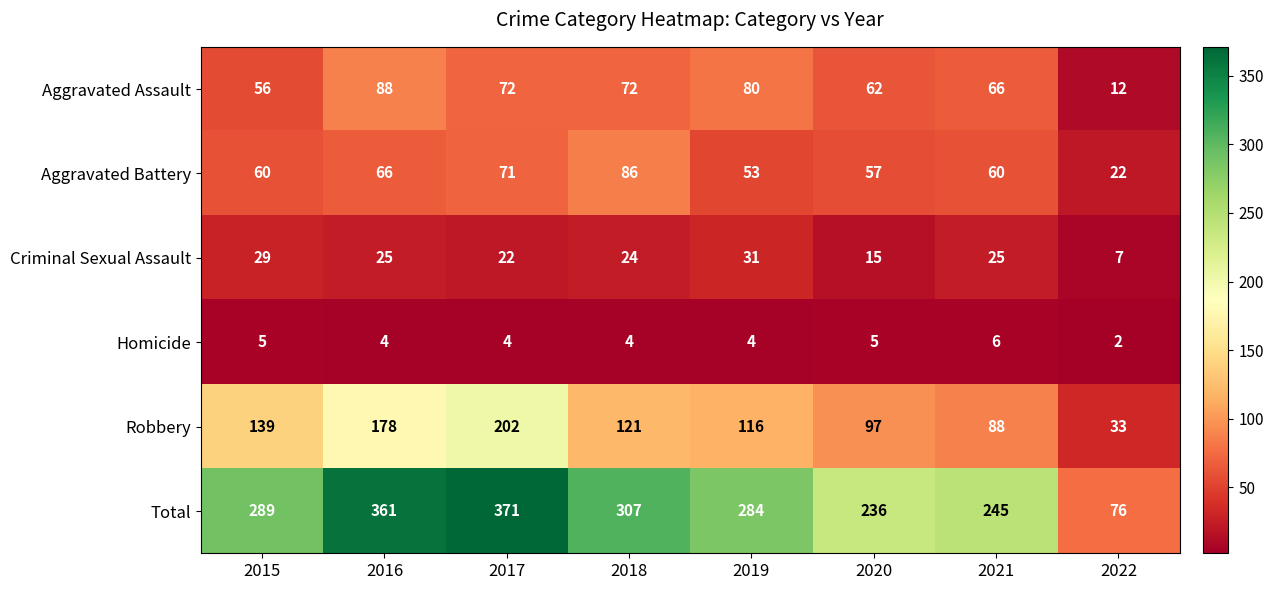

What is the difference between the maximum and second lowest values in the Robbery series?

114